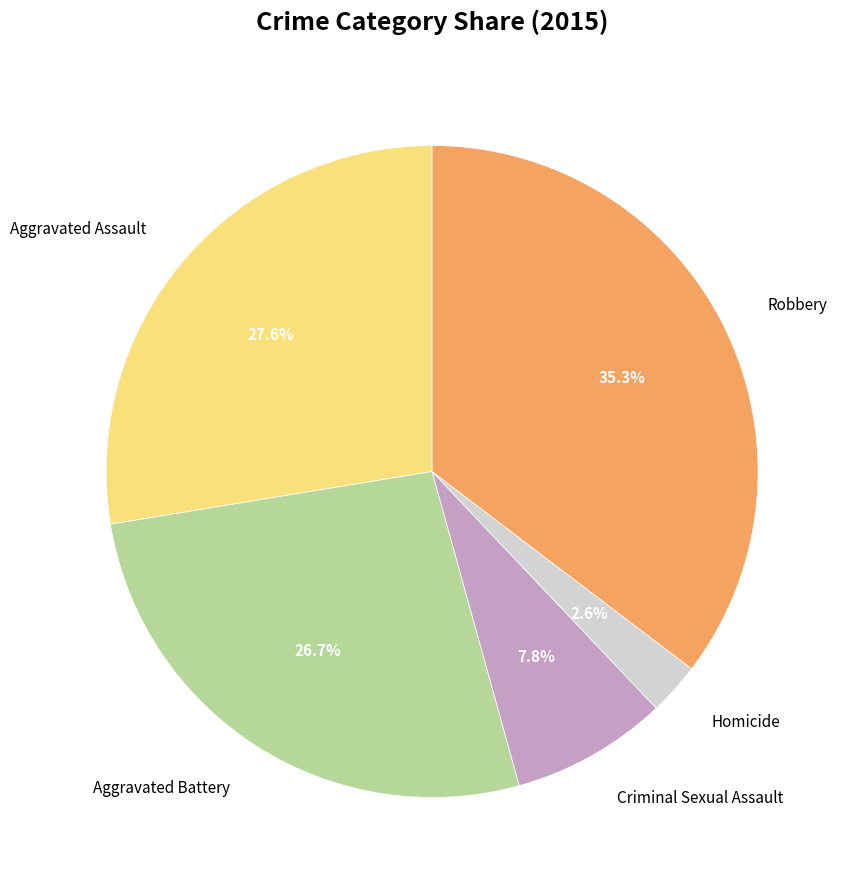

Is it true that Robbery is 35% of the pie?

True